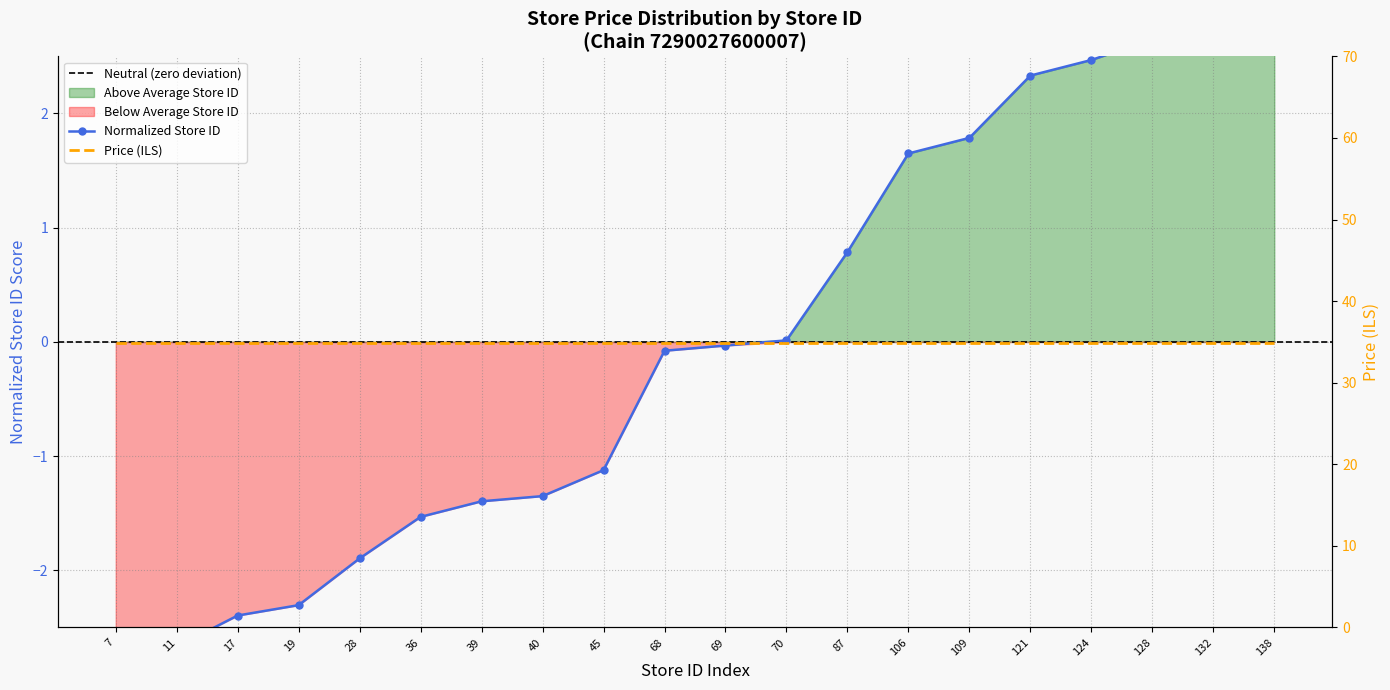

Count the number of categories in the chart.

20